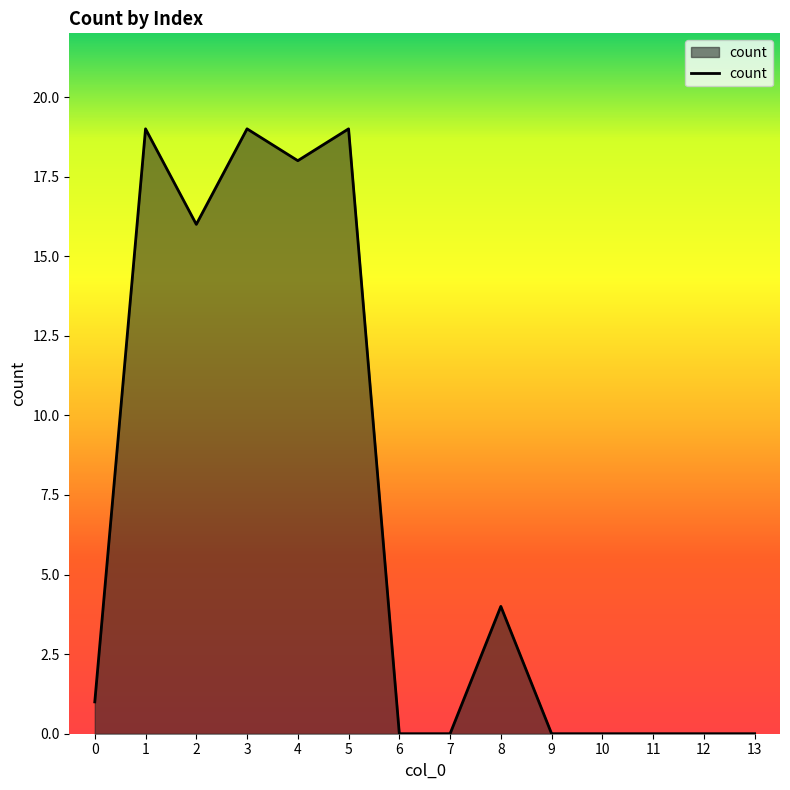

Where is the data nearest to the value 9?

8